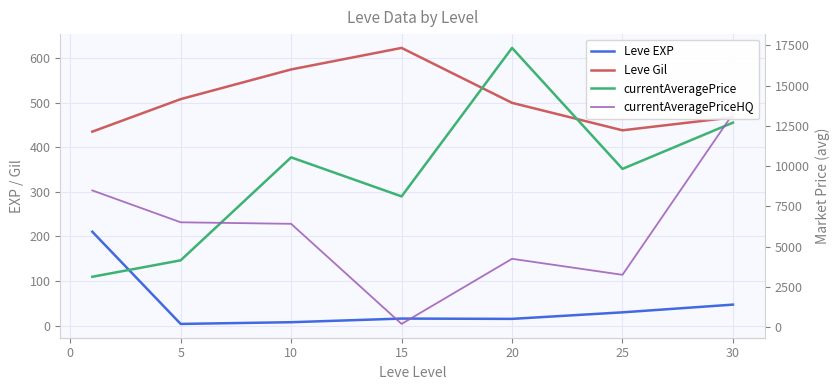

What is the minimum value shown in the chart?

3.7